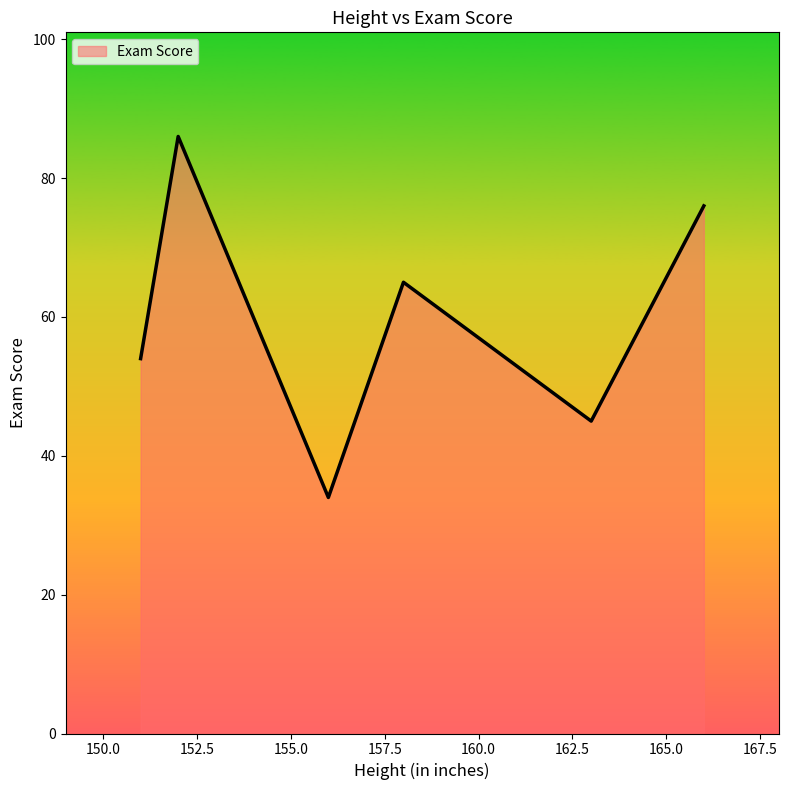

What is the greatest value displayed?

86